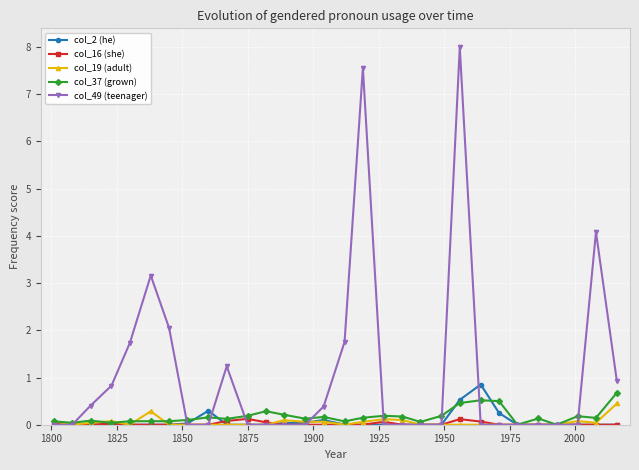

True or false: col_2 (he) has more than 1 points higher than both neighbors.

True